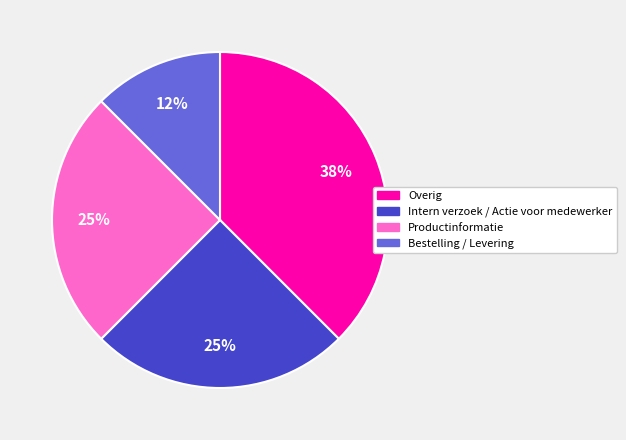

Is Overig the majority of the pie?

No